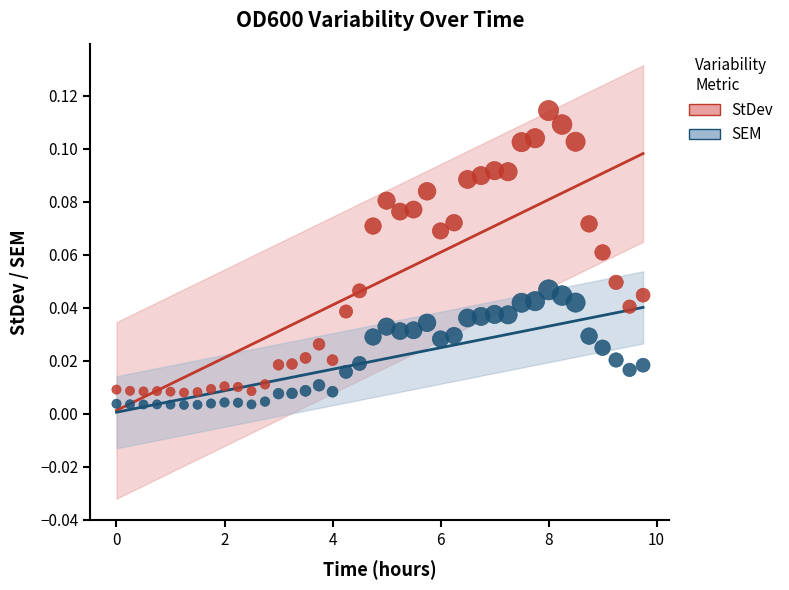

Which series contains the highest Y value?

StDev